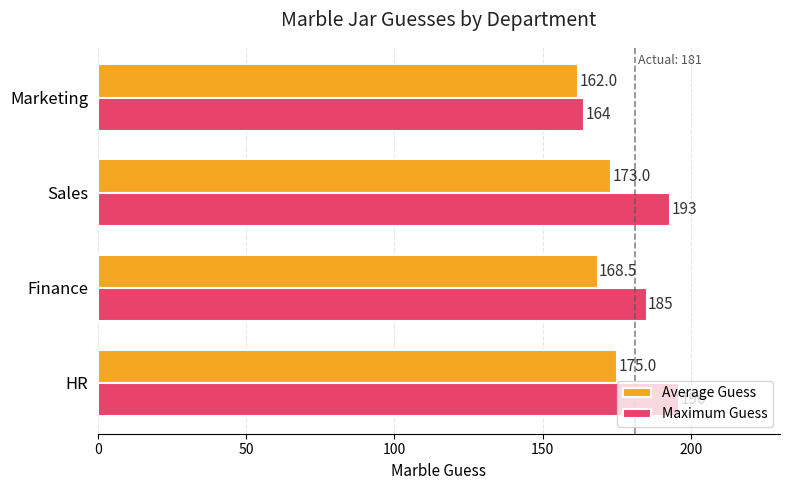

What is the smallest value displayed?

162.0